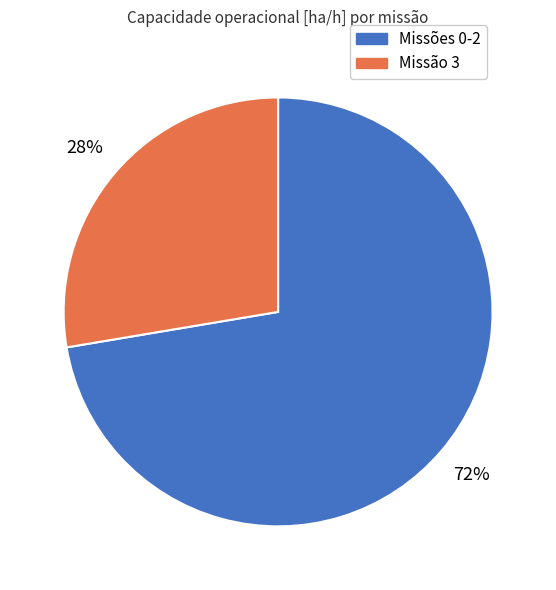

How many slices are in this pie chart?

2